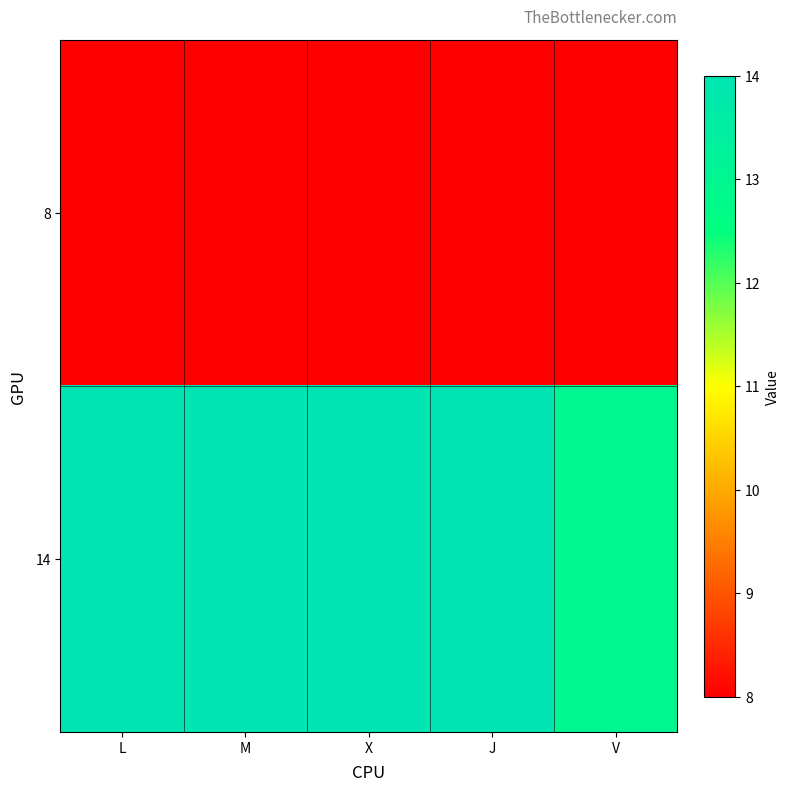

Rank the series by their maximum value, from highest to lowest.

14, 8